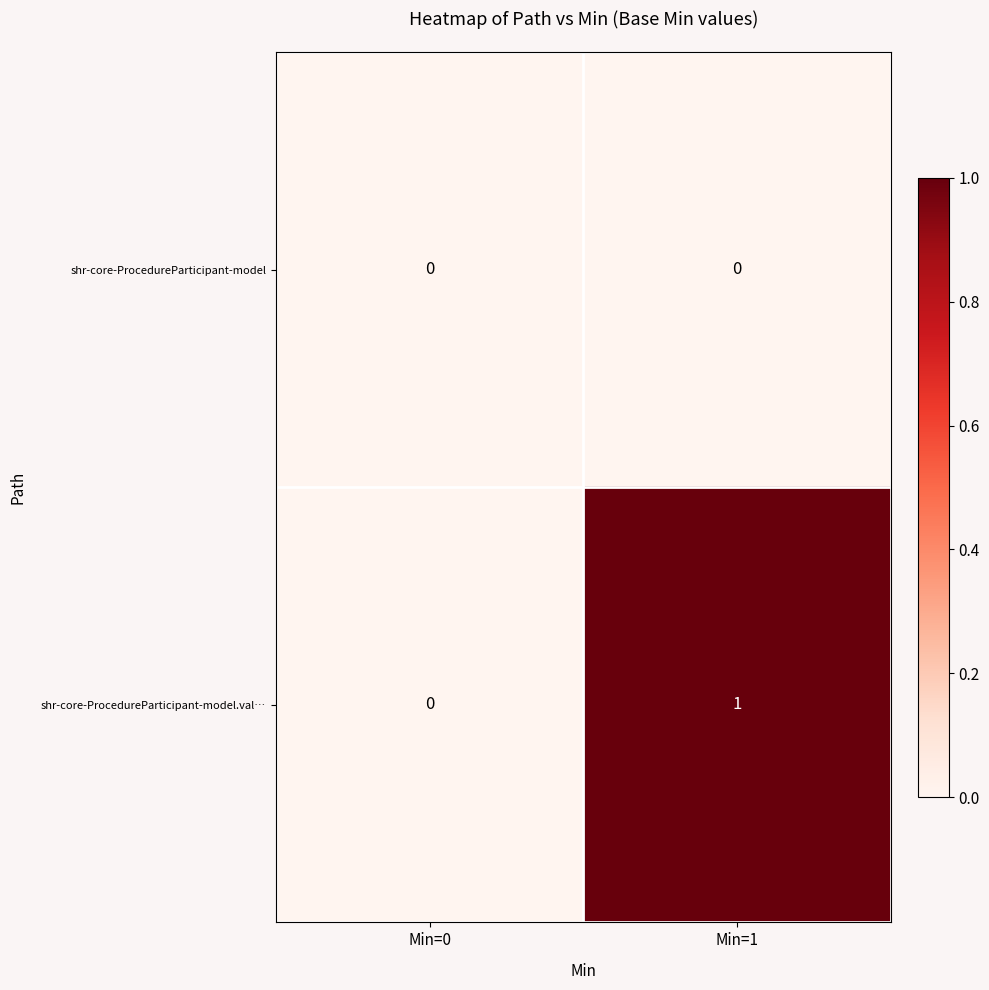

How many distinct data groups are displayed?

2